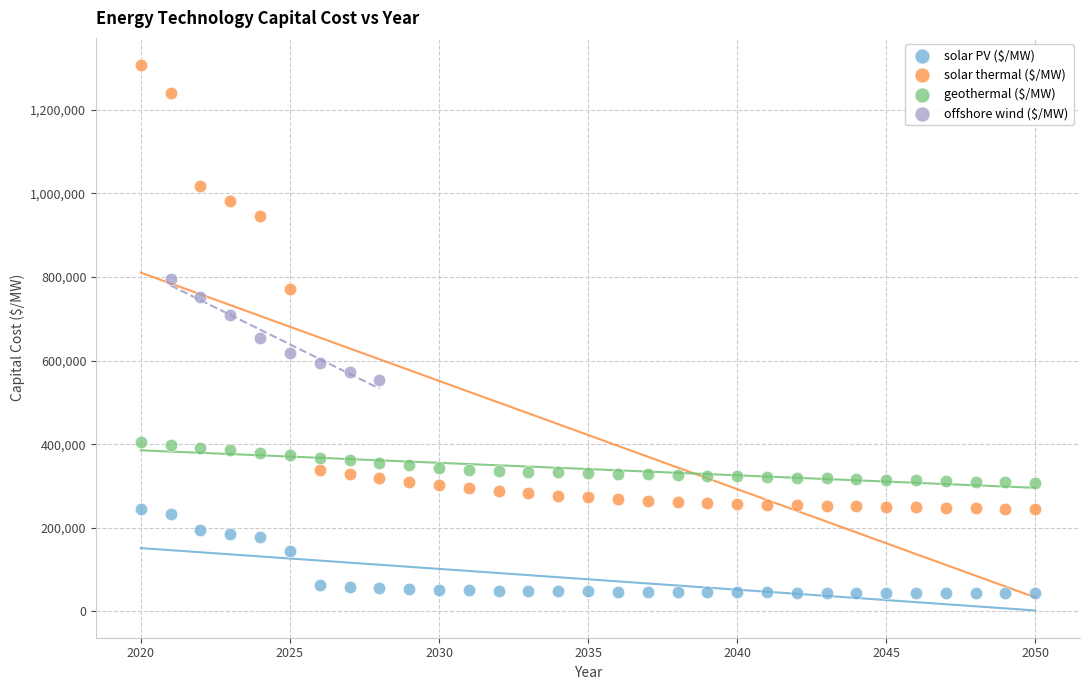

Which series reaches the maximum Y coordinate?

solar thermal ($/MW)